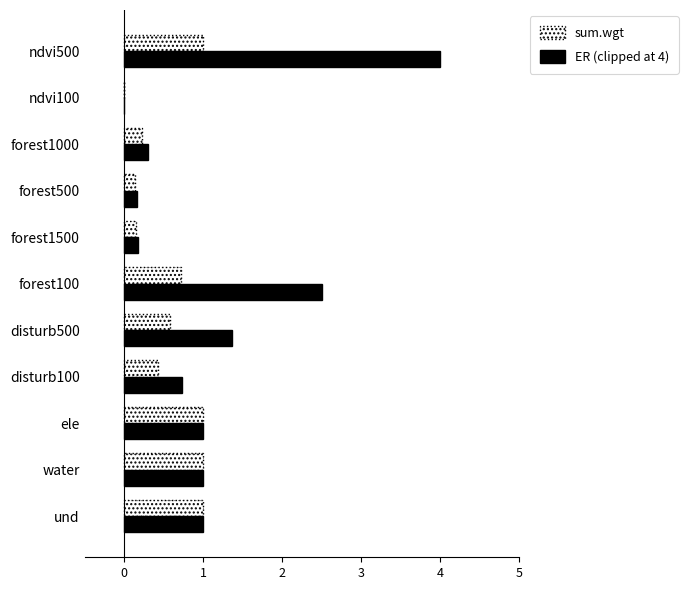

What is the average value of the ER (clipped at 4) series?

1.1